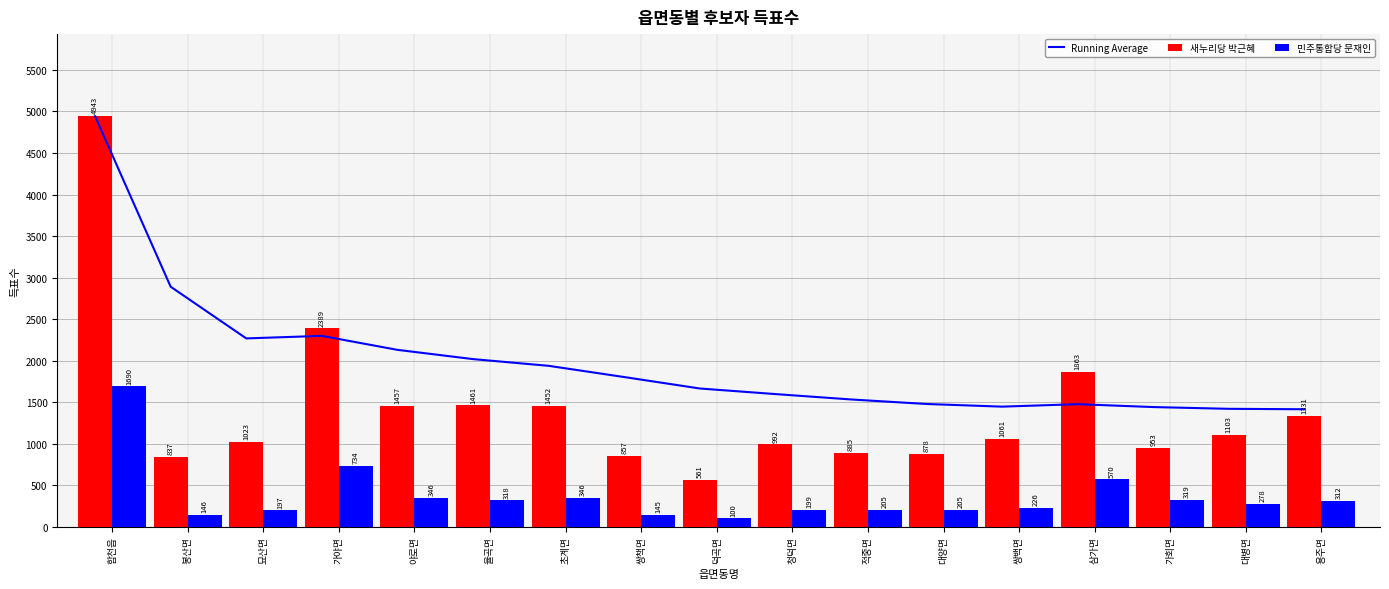

At how many categories does at least one series exceed 338?

17